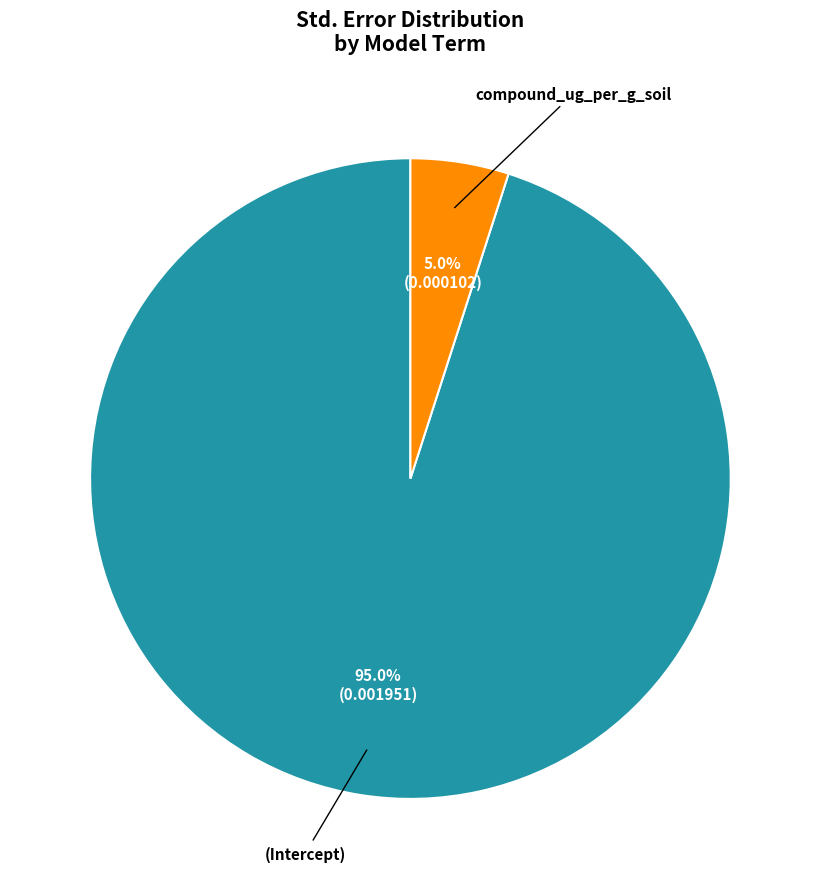

To the nearest percent, what is the average slice percentage?

50%